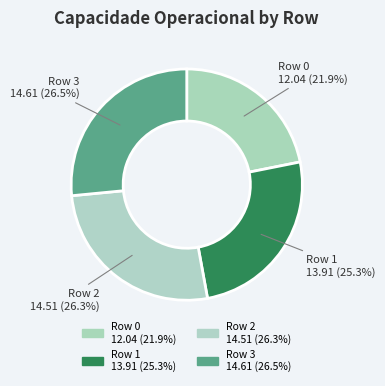

What is the smallest slice in the pie chart?

Row 0